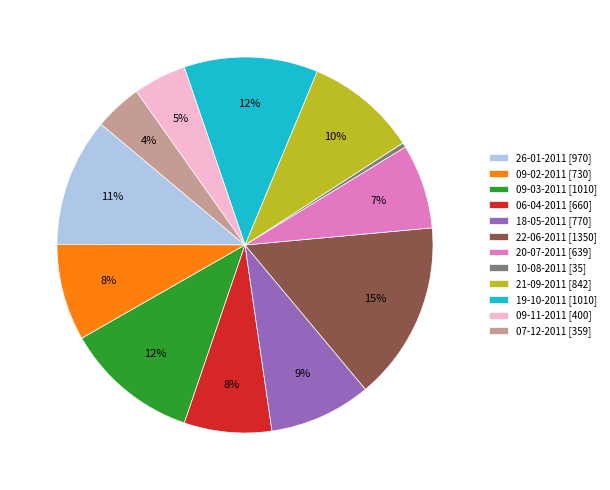

Is the sum of 22-06-2011 [1350] and 19-10-2011 [1010] greater than half?

No